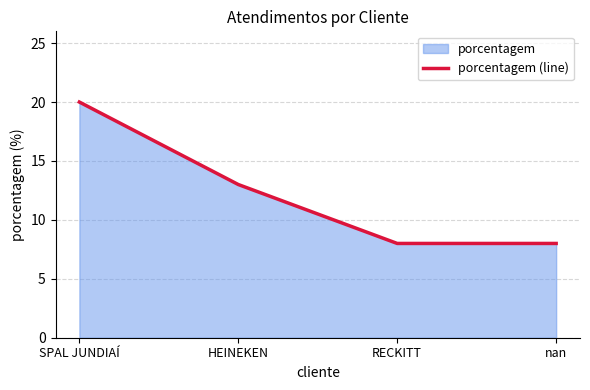

What is the maximum value shown in the chart?

20